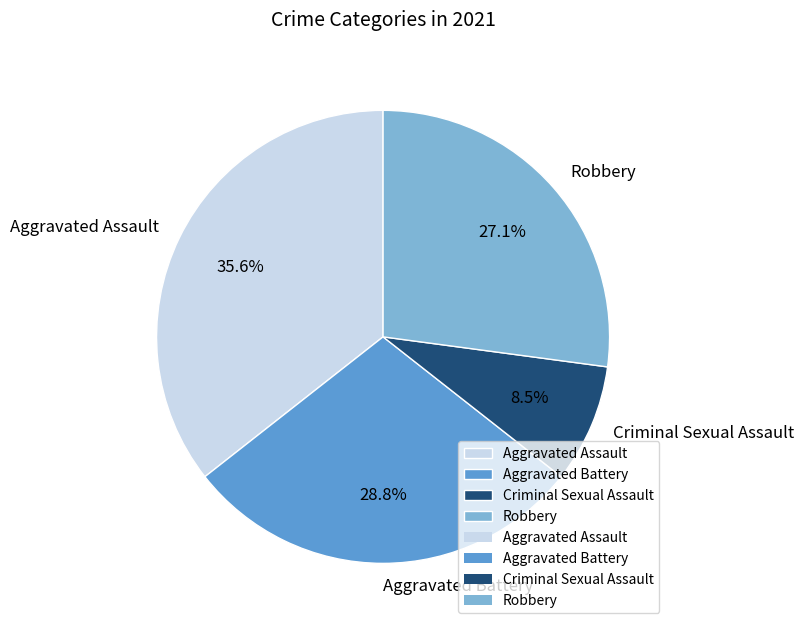

What is the smallest slice in the pie chart?

Criminal Sexual Assault